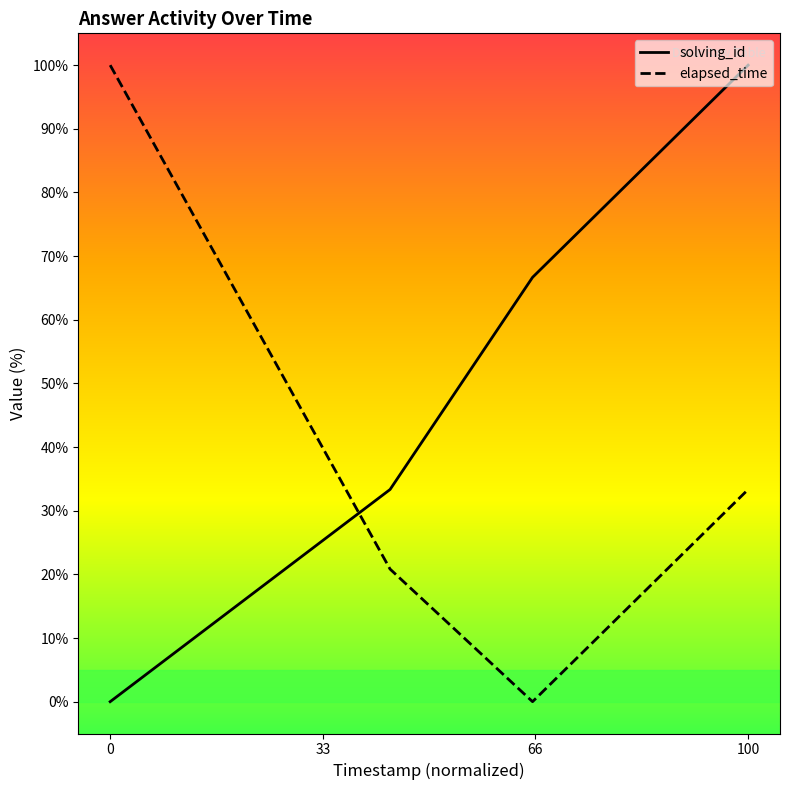

True or false: solving_id has more than 2 points higher than both neighbors.

False